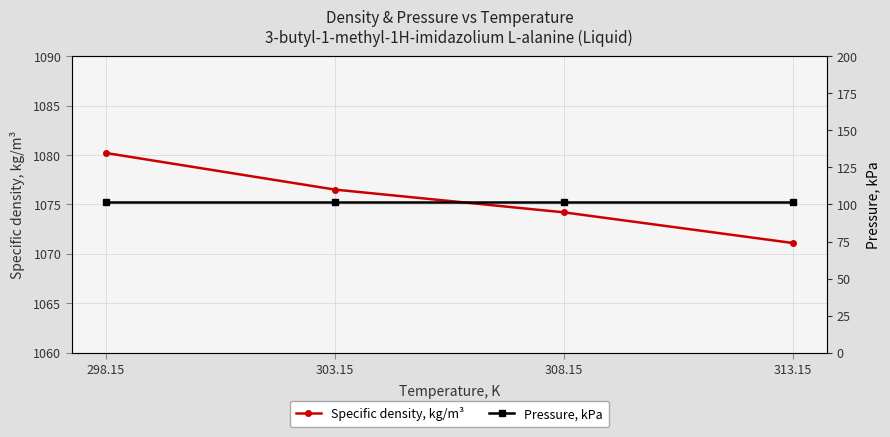

At which label is Specific density, kg/m3 closest to 1075?

308.15